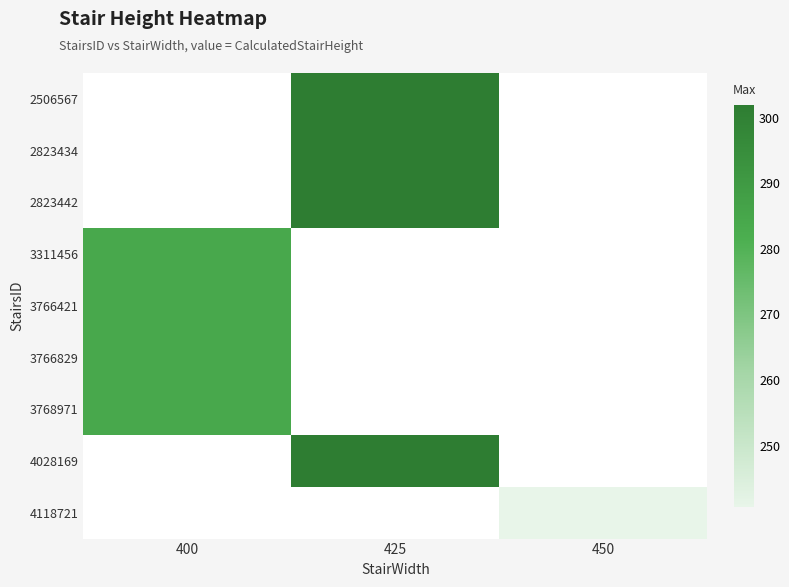

At which label is 3768971 closest to 284?

400